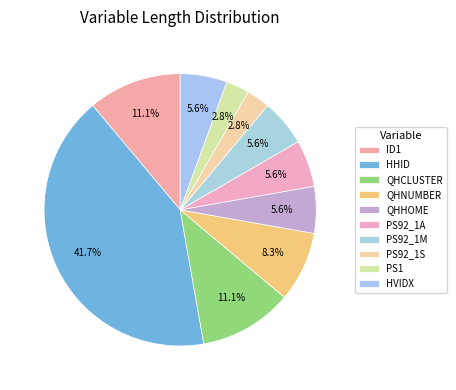

To the nearest percent, what portion does PS92_1A represent?

6%